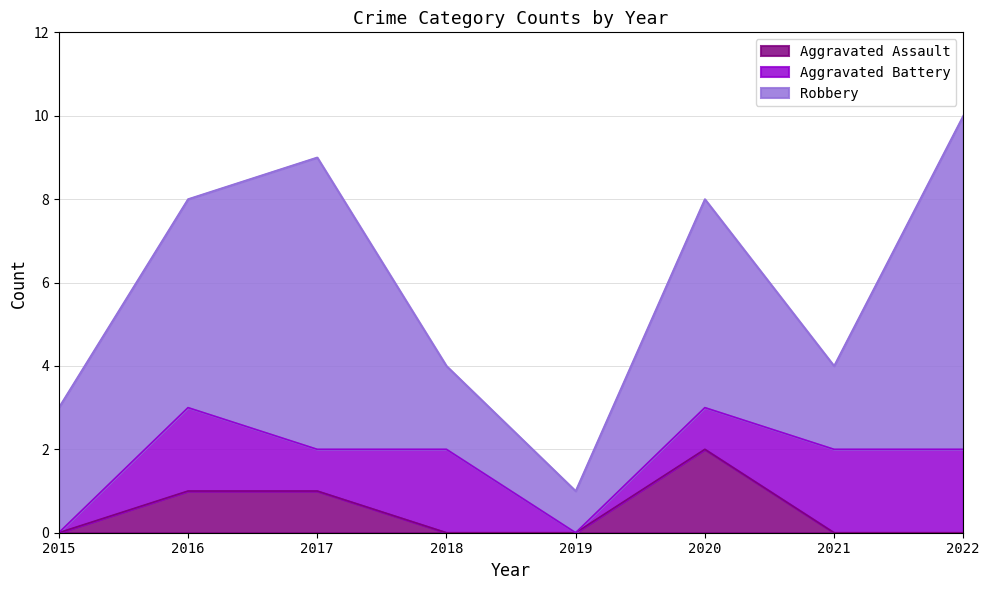

The value of Aggravated Assault at 2018 is -1. True or false?

False